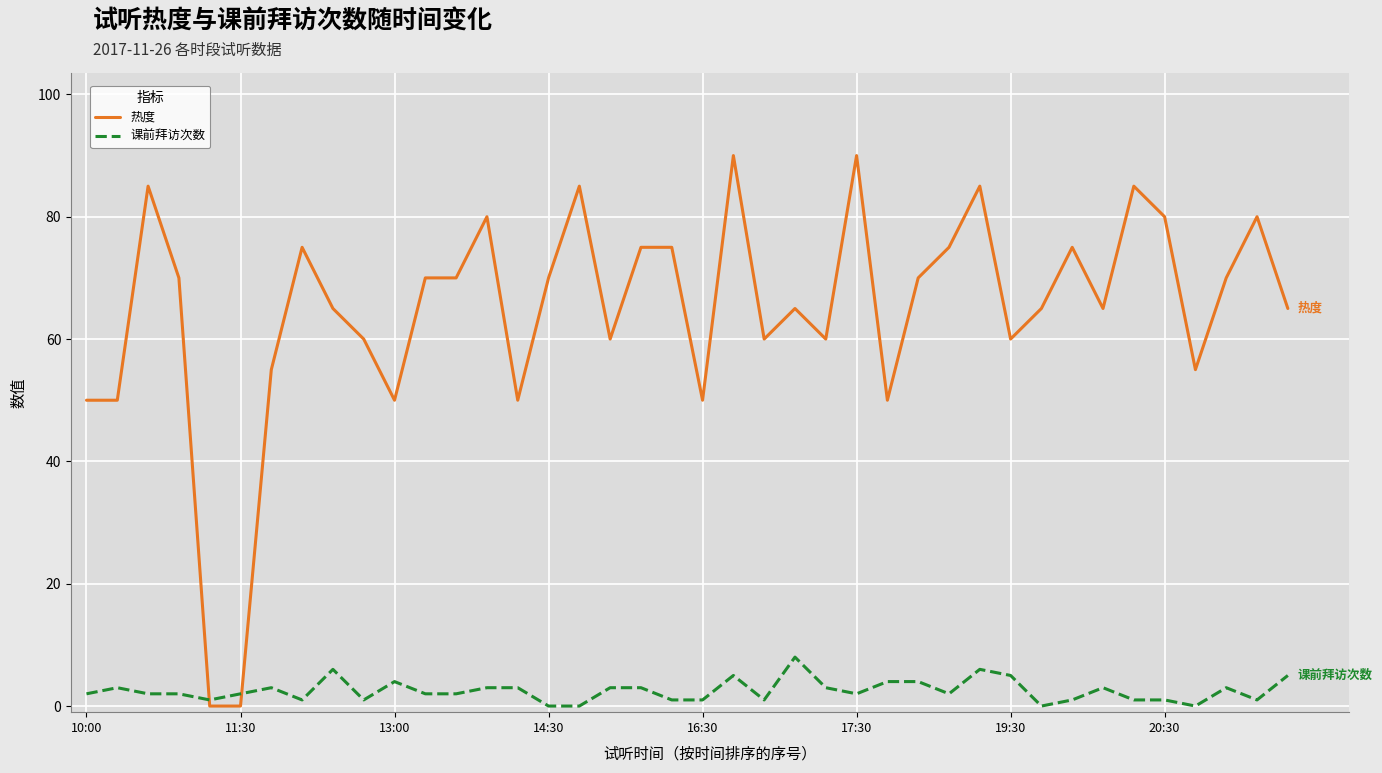

Rank the series by their maximum value, from lowest to highest.

课前拜访次数, 热度